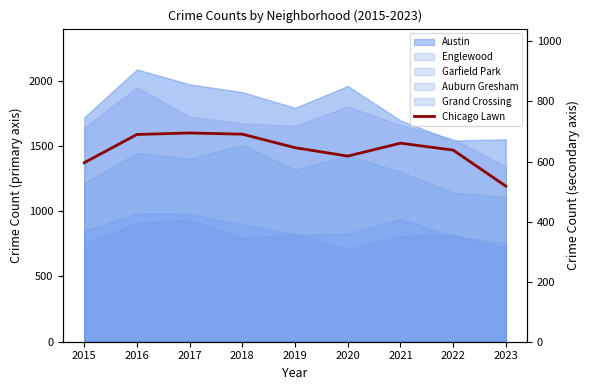

The chart shows a value of 866 at 2023. True or false?

False